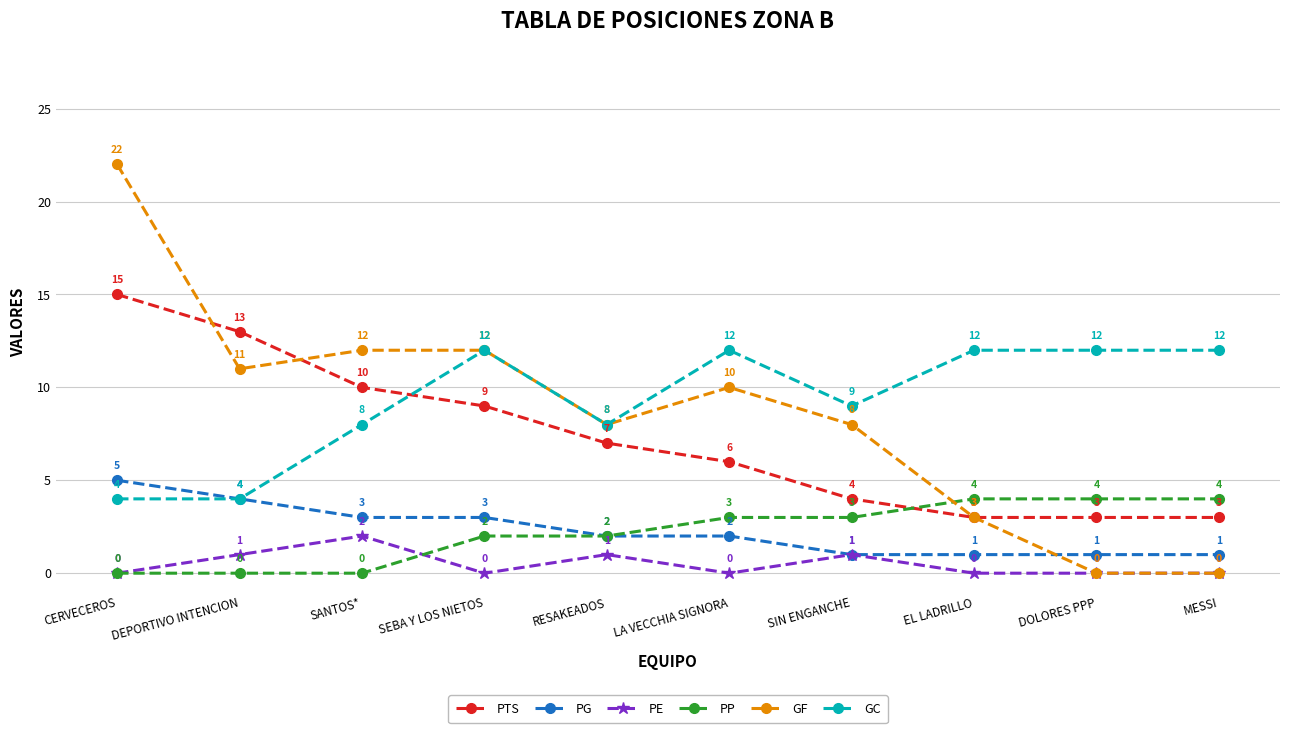

What is the label of the 2nd point from the right?

DOLORES PPP